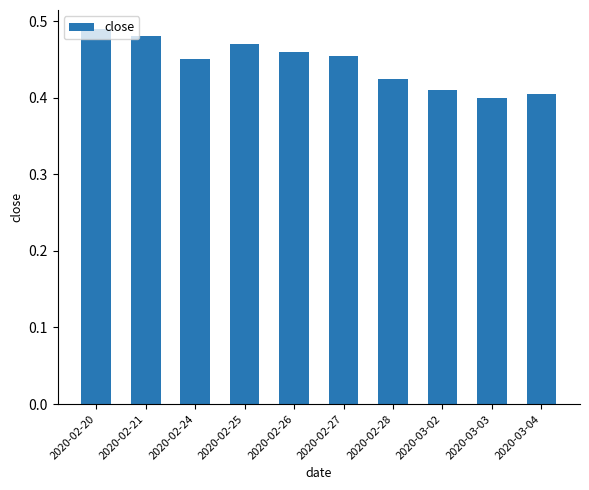

At which label is the value closest to 0?

2020-03-03